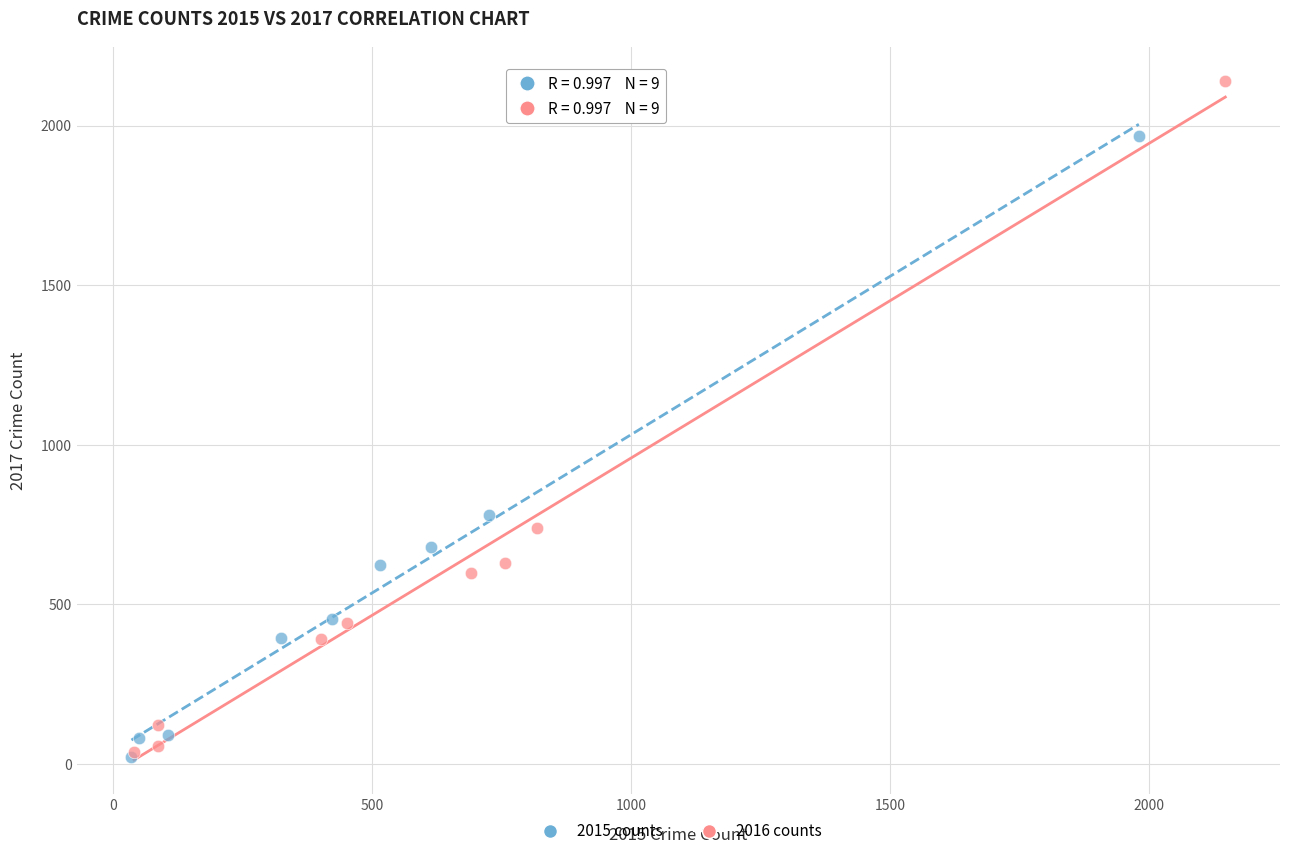

Which series has the largest Y range (max minus min)?

2016 counts